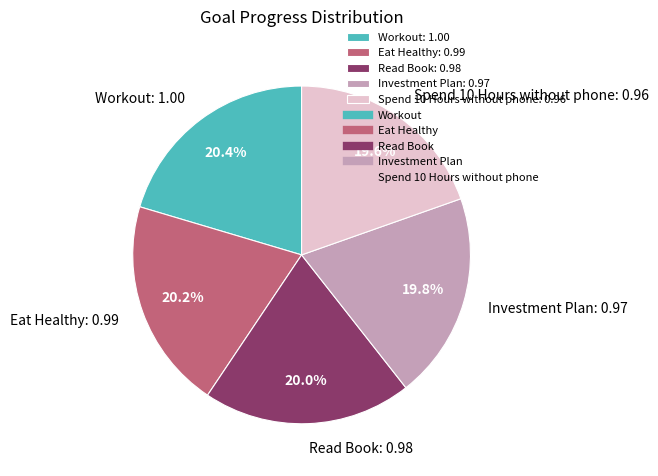

Does Investment Plan account for over 50% of the chart?

No